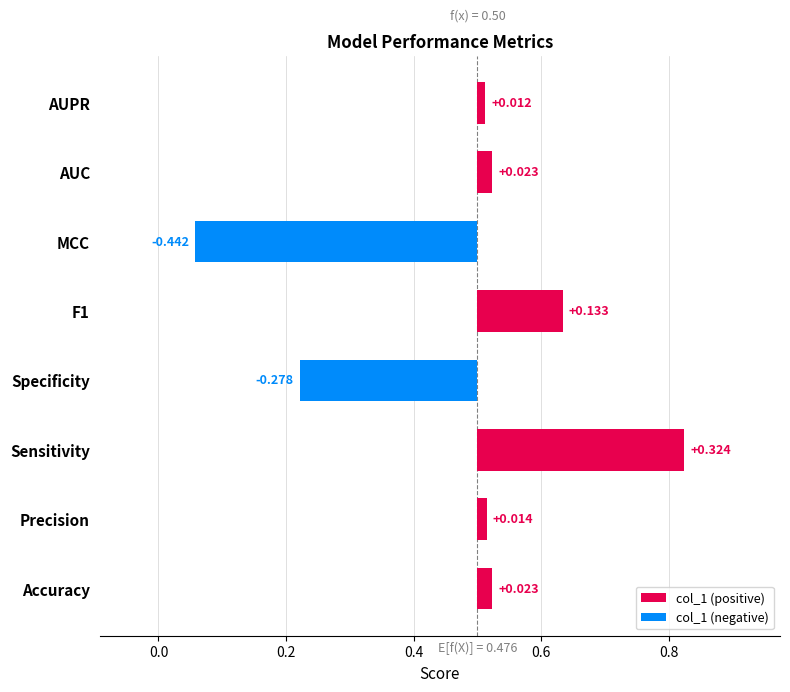

Reading left to right, extract all data points from this chart.

0.5	0.5	0.8	0.2	0.6	0.1	0.5	0.5